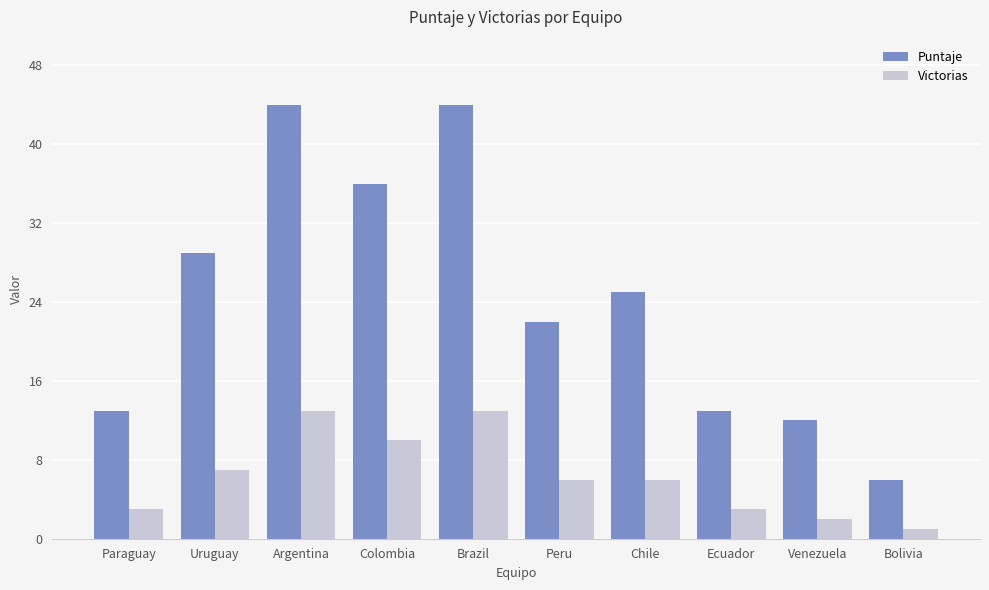

Is it true that Puntaje equals 13 at Paraguay?

True